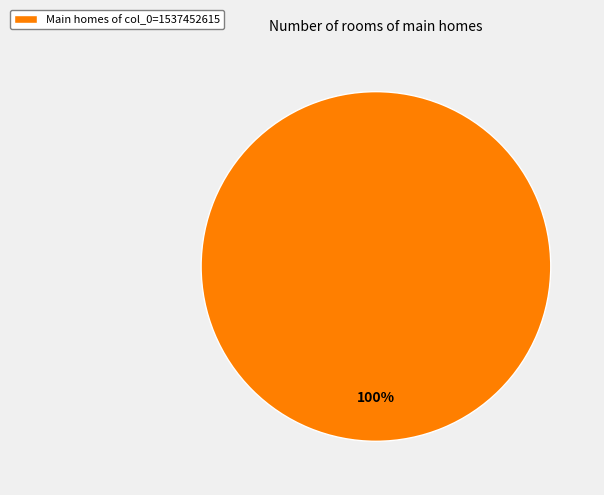

Is there a majority slice in this chart?

Yes